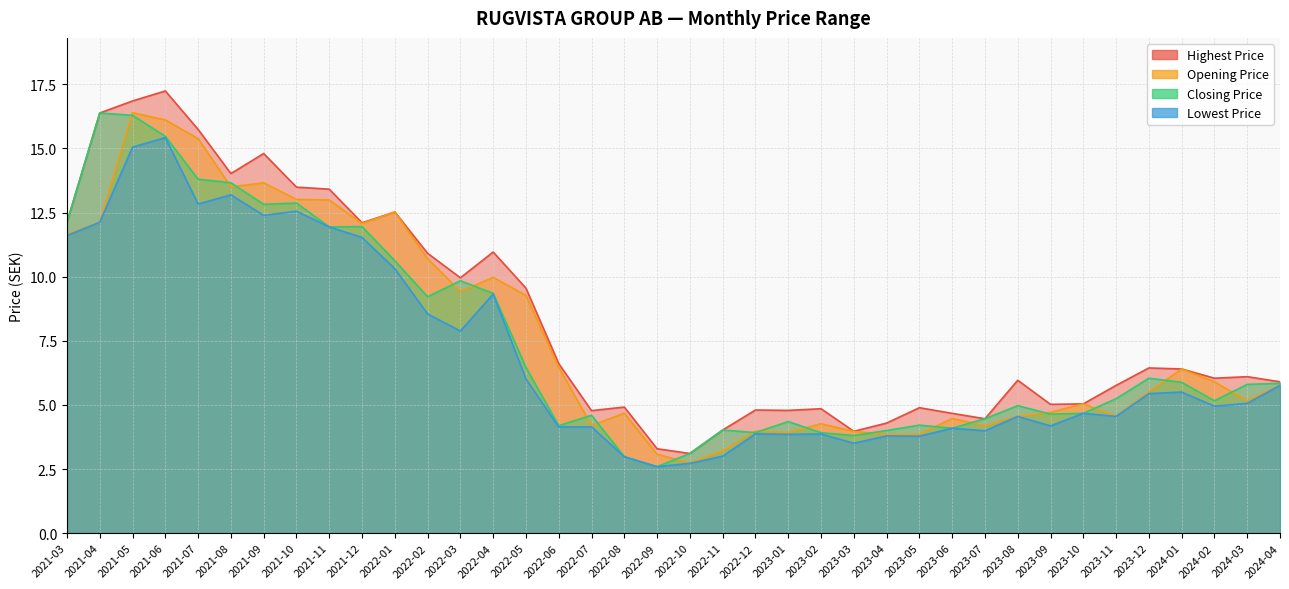

True or false: Lowest Price and Highest Price intersect in this chart.

False